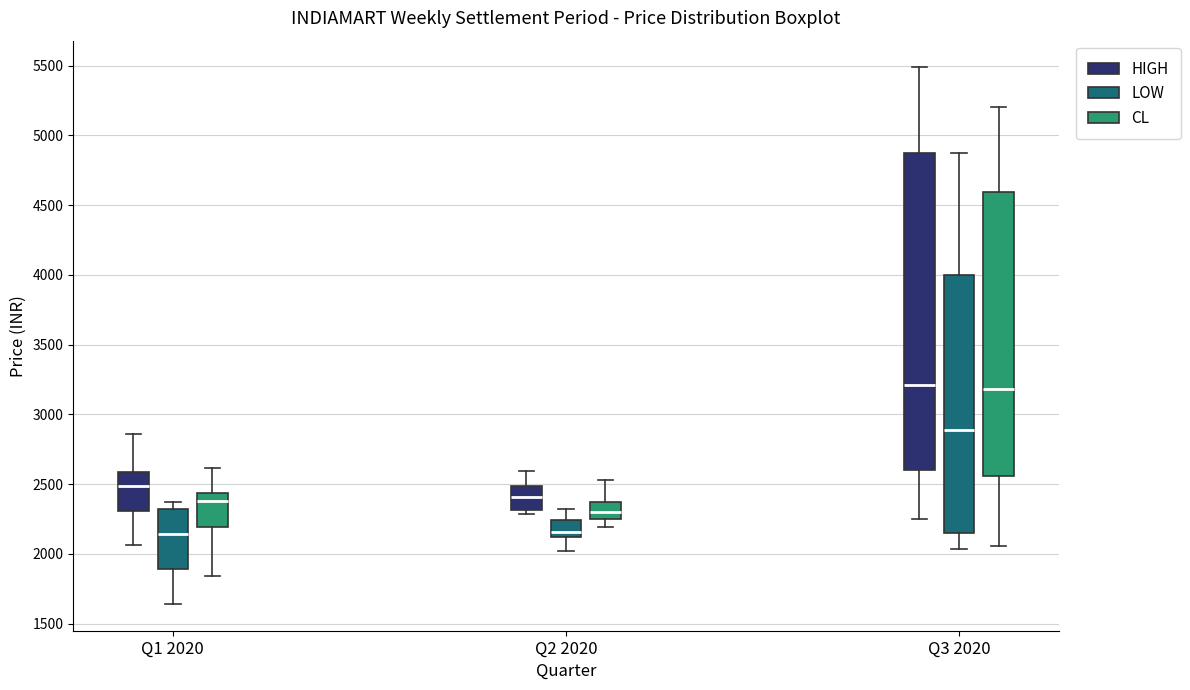

Comparing the boxes themselves (not the whiskers), which one is the tallest?

Q3 2020 (HIGH)